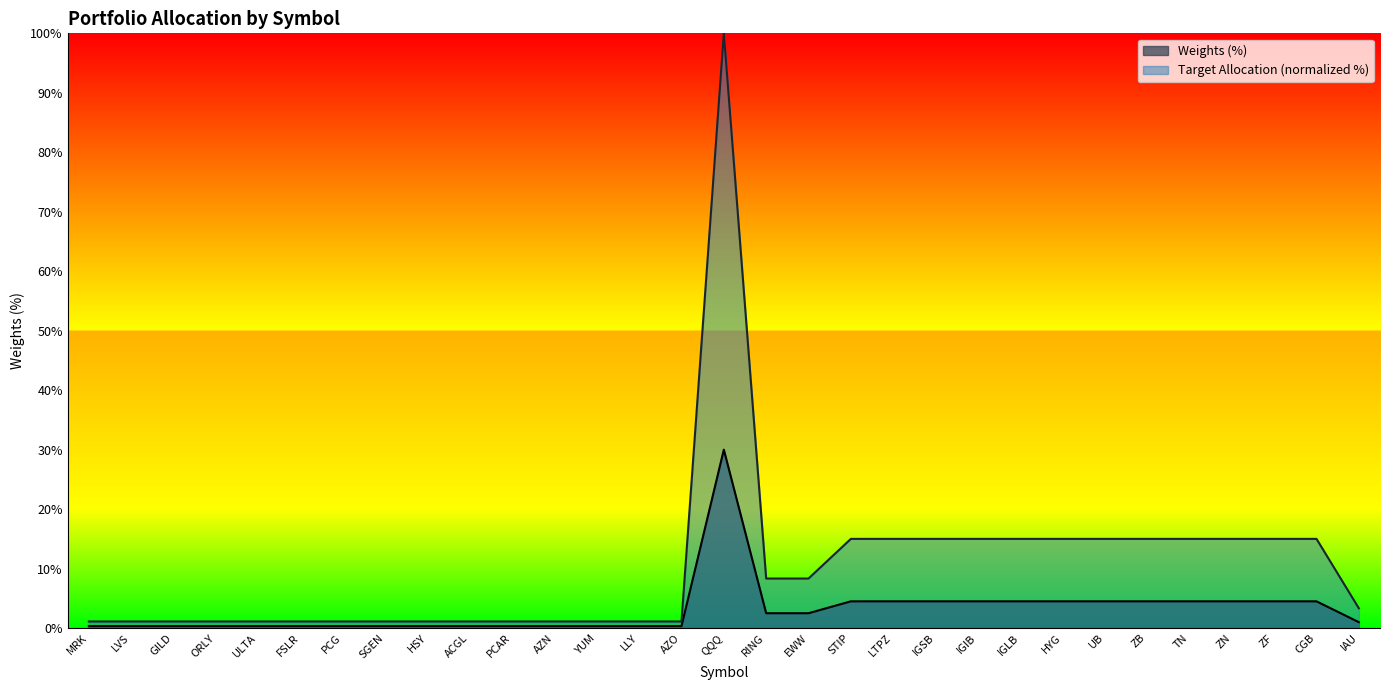

True or false: Weights (%) has more than 2 interior local peaks.

False